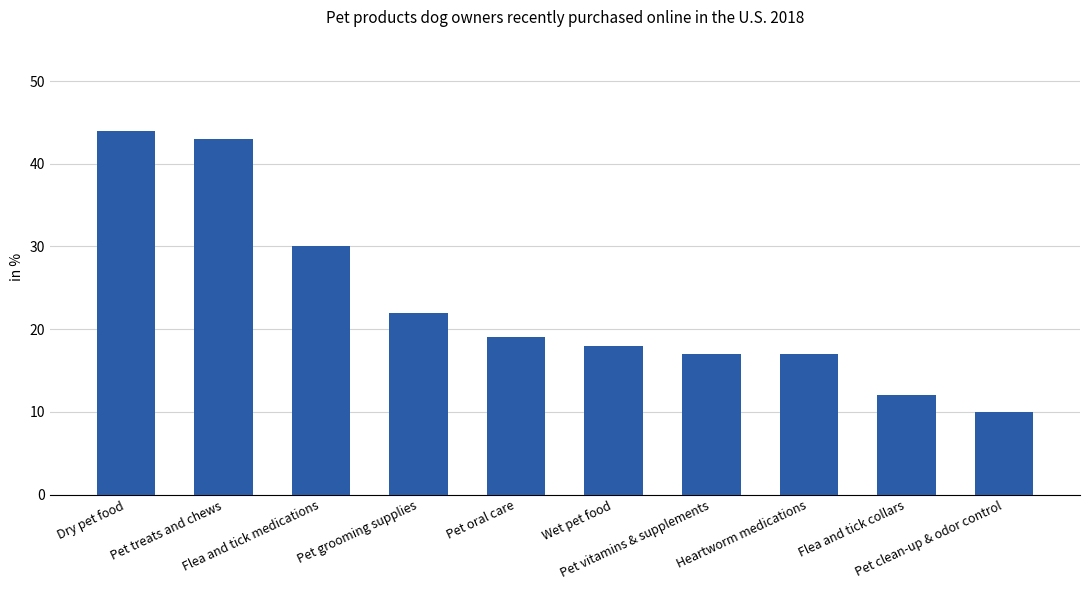

What is the value of the 3rd bar from the left?

30